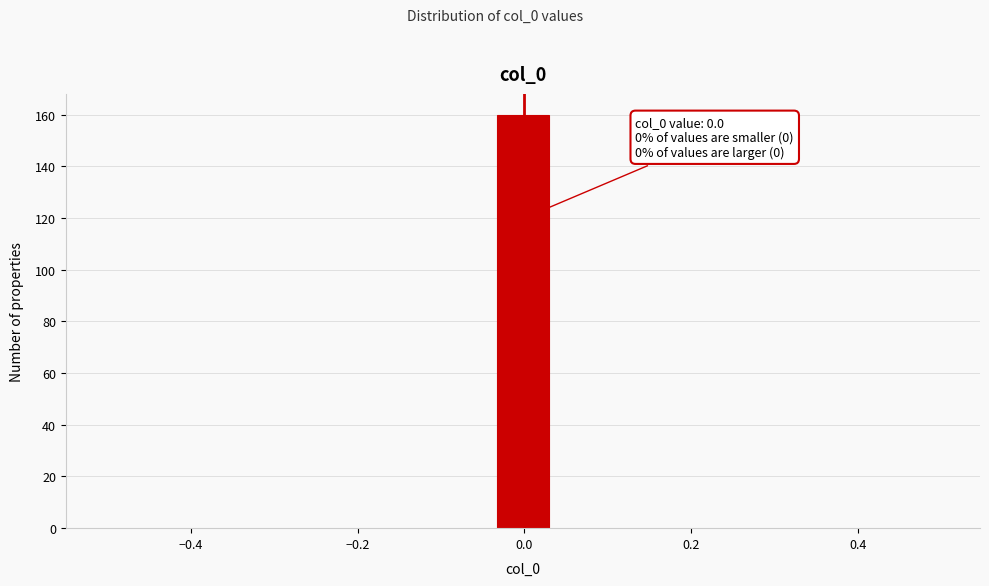

Read against the x-axis, roughly where is the centre of the tallest bar?

0.00